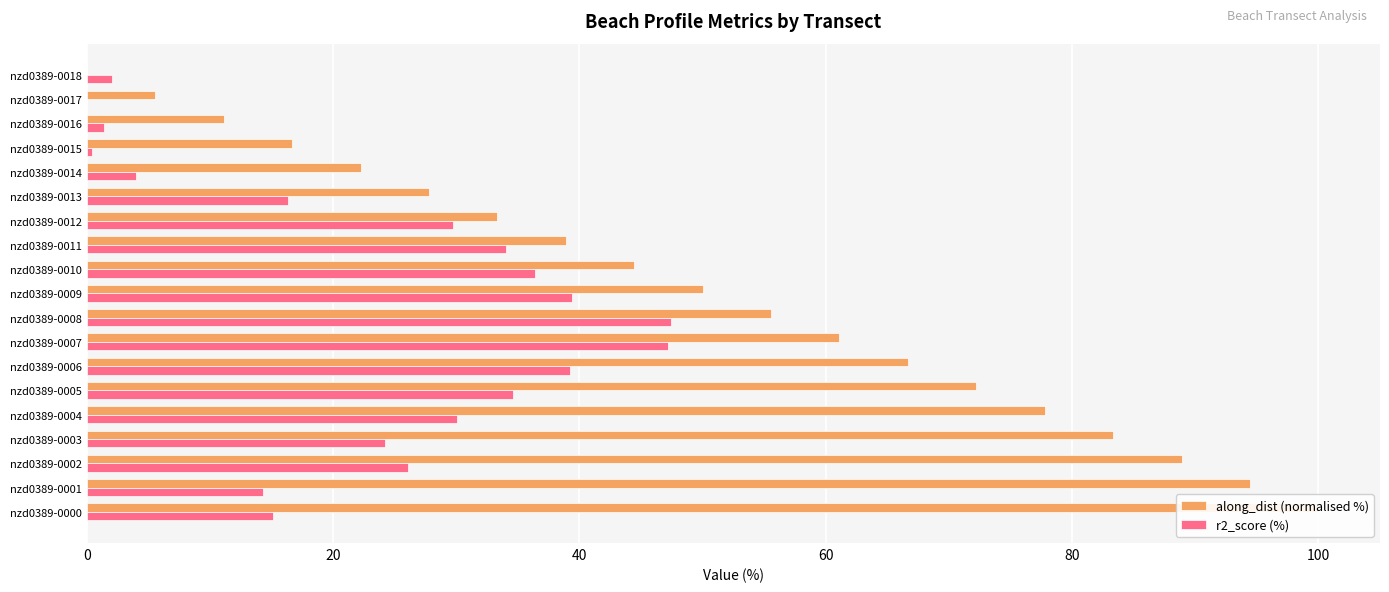

What is the difference between the second highest and minimum values in the along_dist (normalised %) series?

94.4